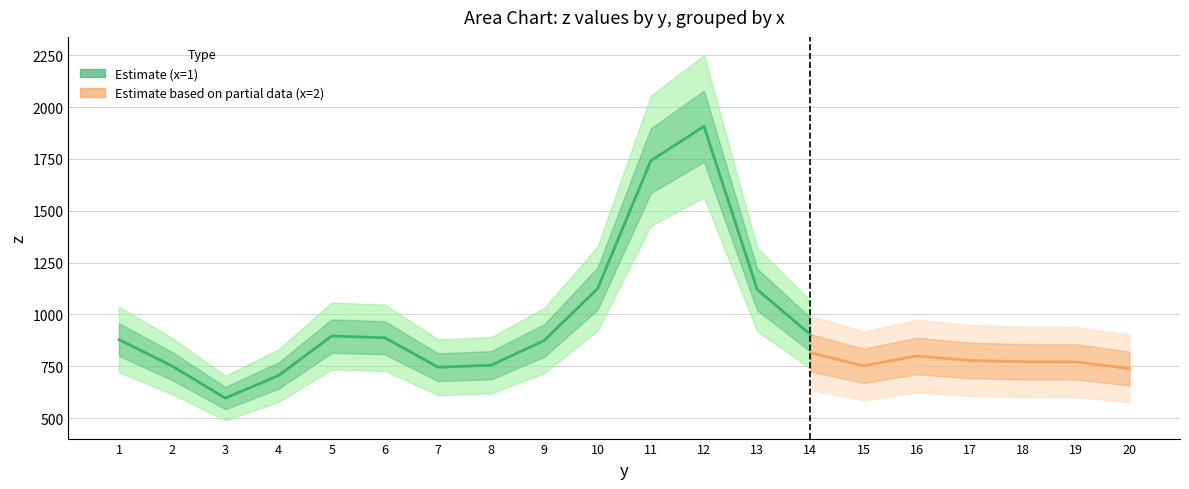

Between 2 and 17, which series saw the biggest shift?

x=1